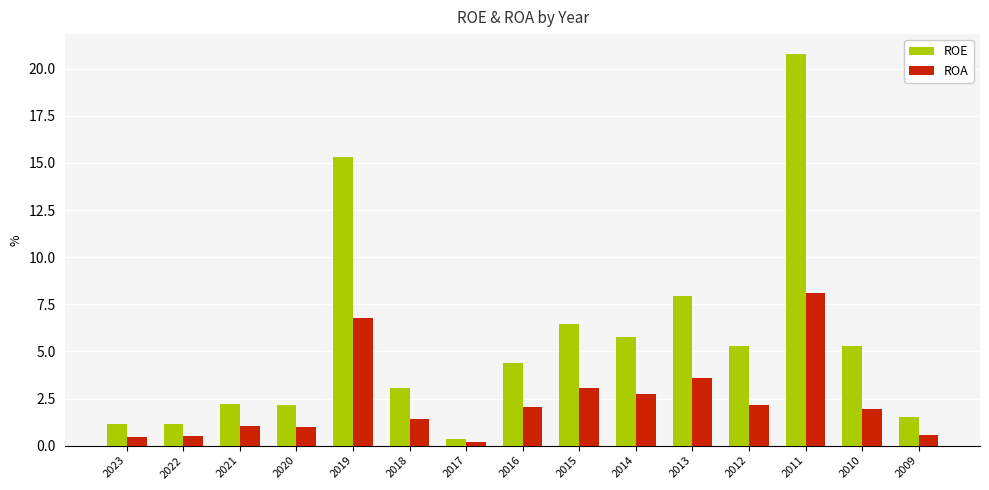

What are all the series names shown in the legend?

ROE, ROA